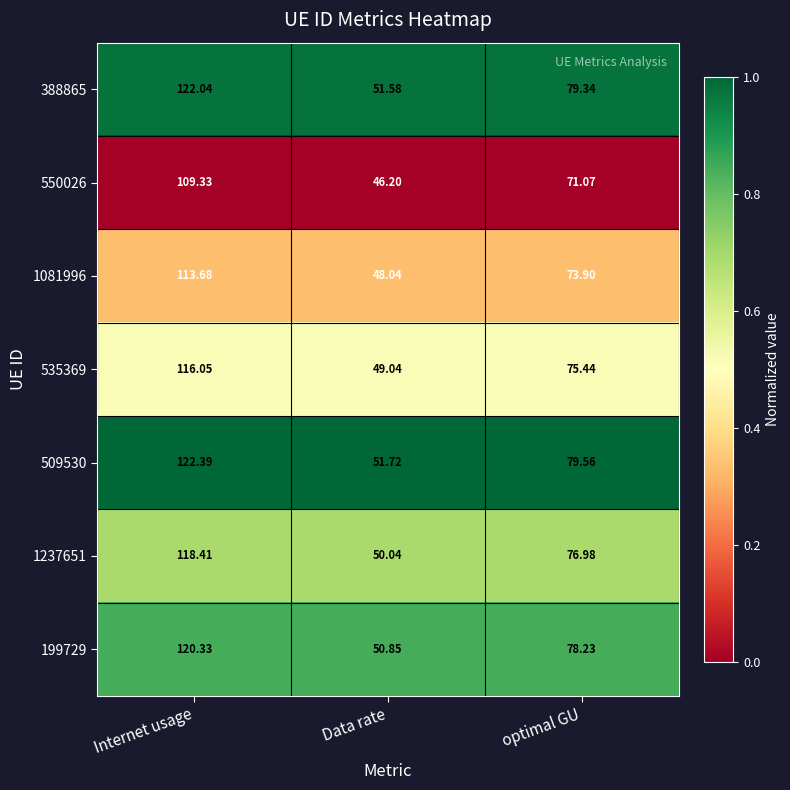

Rank the categories by 1237651 value from lowest to highest.

Data rate, optimal GU, Internet usage